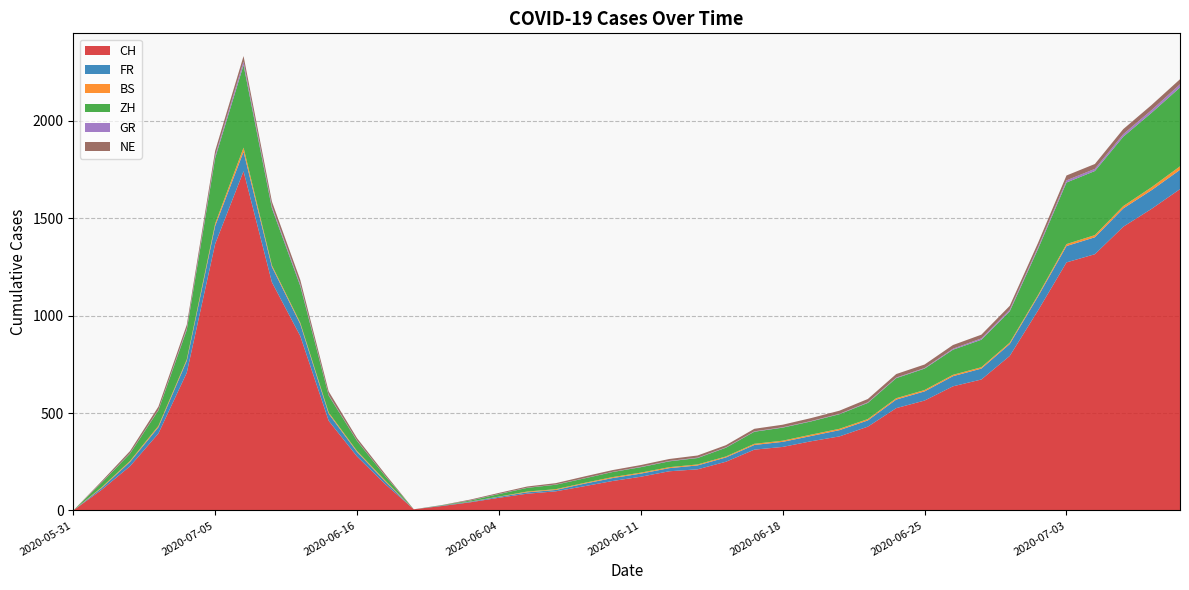

Reading right to left, transcribe all the data shown in this chart.

CH: 2020-07-08=1649	2020-07-07=1548	2020-07-06=1456	2020-07-04=1315	2020-07-03=1273	2020-07-01=1027	2020-06-29=793	2020-06-27=672	2020-06-26=637	2020-06-25=564	2020-06-24=525	2020-06-22=430	2020-06-20=380	2020-06-19=355	2020-06-18=326	2020-06-17=312	2020-06-15=250	2020-06-13=211	2020-06-12=201	2020-06-11=173	2020-06-10=151	2020-06-08=124	2020-06-06=98	2020-06-05=86	2020-06-04=65	2020-06-03=42	2020-06-02=23	2020-06-01=6	2020-06-09=134	2020-06-16=277	2020-06-23=460	2020-06-30=895	2020-07-02=1171	2020-07-09=1741	2020-07-05=1368	2020-06-28=707	2020-06-21=395	2020-06-14=227	2020-06-07=106	2020-05-31=0
FR: 2020-07-08=99	2020-07-07=96	2020-07-06=94	2020-07-04=87	2020-07-03=84	2020-07-01=72	2020-06-29=61	2020-06-27=56	2020-06-26=52	2020-06-25=47	2020-06-24=44	2020-06-22=32	2020-06-20=32	2020-06-19=27	2020-06-18=26	2020-06-17=24	2020-06-15=22	2020-06-13=20	2020-06-12=16	2020-06-11=16	2020-06-10=15	2020-06-08=13	2020-06-06=7	2020-06-05=7	2020-06-04=5	2020-06-03=3	2020-06-02=2	2020-06-01=0	2020-06-09=13	2020-06-16=23	2020-06-23=36	2020-06-30=61	2020-07-02=79	2020-07-09=100	2020-07-05=92	2020-06-28=61	2020-06-21=32	2020-06-14=22	2020-06-07=9	2020-05-31=0
BS: 2020-07-08=18	2020-07-07=15	2020-07-06=12	2020-07-04=11	2020-07-03=10	2020-07-01=7	2020-06-29=7	2020-06-27=7	2020-06-26=7	2020-06-25=7	2020-06-24=7	2020-06-22=7	2020-06-20=7	2020-06-19=7	2020-06-18=6	2020-06-17=6	2020-06-15=5	2020-06-13=5	2020-06-12=5	2020-06-11=5	2020-06-10=5	2020-06-08=4	2020-06-06=4	2020-06-05=4	2020-06-04=1	2020-06-03=1	2020-06-02=0	2020-06-01=0	2020-06-09=5	2020-06-16=5	2020-06-23=7	2020-06-30=7	2020-07-02=8	2020-07-09=21	2020-07-05=12	2020-06-28=7	2020-06-21=7	2020-06-14=5	2020-06-07=4	2020-05-31=0
ZH: 2020-07-08=405	2020-07-07=382	2020-07-06=356	2020-07-04=329	2020-07-03=316	2020-07-01=237	2020-06-29=161	2020-06-27=141	2020-06-26=129	2020-06-25=110	2020-06-24=103	2020-06-22=83	2020-06-20=75	2020-06-19=68	2020-06-18=67	2020-06-17=62	2020-06-15=45	2020-06-13=33	2020-06-12=30	2020-06-11=28	2020-06-10=26	2020-06-08=23	2020-06-06=23	2020-06-05=19	2020-06-04=13	2020-06-03=5	2020-06-02=2	2020-06-01=0	2020-06-09=23	2020-06-16=52	2020-06-23=87	2020-06-30=189	2020-07-02=293	2020-07-09=424	2020-07-05=337	2020-06-28=152	2020-06-21=80	2020-06-14=38	2020-06-07=23	2020-05-31=0
GR: 2020-07-08=16	2020-07-07=14	2020-07-06=13	2020-07-04=11	2020-07-03=11	2020-07-01=9	2020-06-29=8	2020-06-27=7	2020-06-26=5	2020-06-25=3	2020-06-24=3	2020-06-22=3	2020-06-20=2	2020-06-19=2	2020-06-18=2	2020-06-17=2	2020-06-15=2	2020-06-13=2	2020-06-12=2	2020-06-11=2	2020-06-10=1	2020-06-08=1	2020-06-06=1	2020-06-05=1	2020-06-04=1	2020-06-03=1	2020-06-02=0	2020-06-01=0	2020-06-09=1	2020-06-16=2	2020-06-23=3	2020-06-30=9	2020-07-02=10	2020-07-09=18	2020-07-05=12	2020-06-28=7	2020-06-21=2	2020-06-14=2	2020-06-07=1	2020-05-31=0
NE: 2020-07-08=26	2020-07-07=26	2020-07-06=26	2020-07-04=25	2020-07-03=25	2020-07-01=22	2020-06-29=20	2020-06-27=19	2020-06-26=19	2020-06-25=18	2020-06-24=18	2020-06-22=17	2020-06-20=16	2020-06-19=15	2020-06-18=13	2020-06-17=13	2020-06-15=11	2020-06-13=11	2020-06-12=10	2020-06-11=9	2020-06-10=9	2020-06-08=9	2020-06-06=7	2020-06-05=6	2020-06-04=5	2020-06-03=4	2020-06-02=1	2020-06-01=0	2020-06-09=9	2020-06-16=12	2020-06-23=18	2020-06-30=22	2020-07-02=24	2020-07-09=28	2020-07-05=25	2020-06-28=19	2020-06-21=17	2020-06-14=11	2020-06-07=7	2020-05-31=0